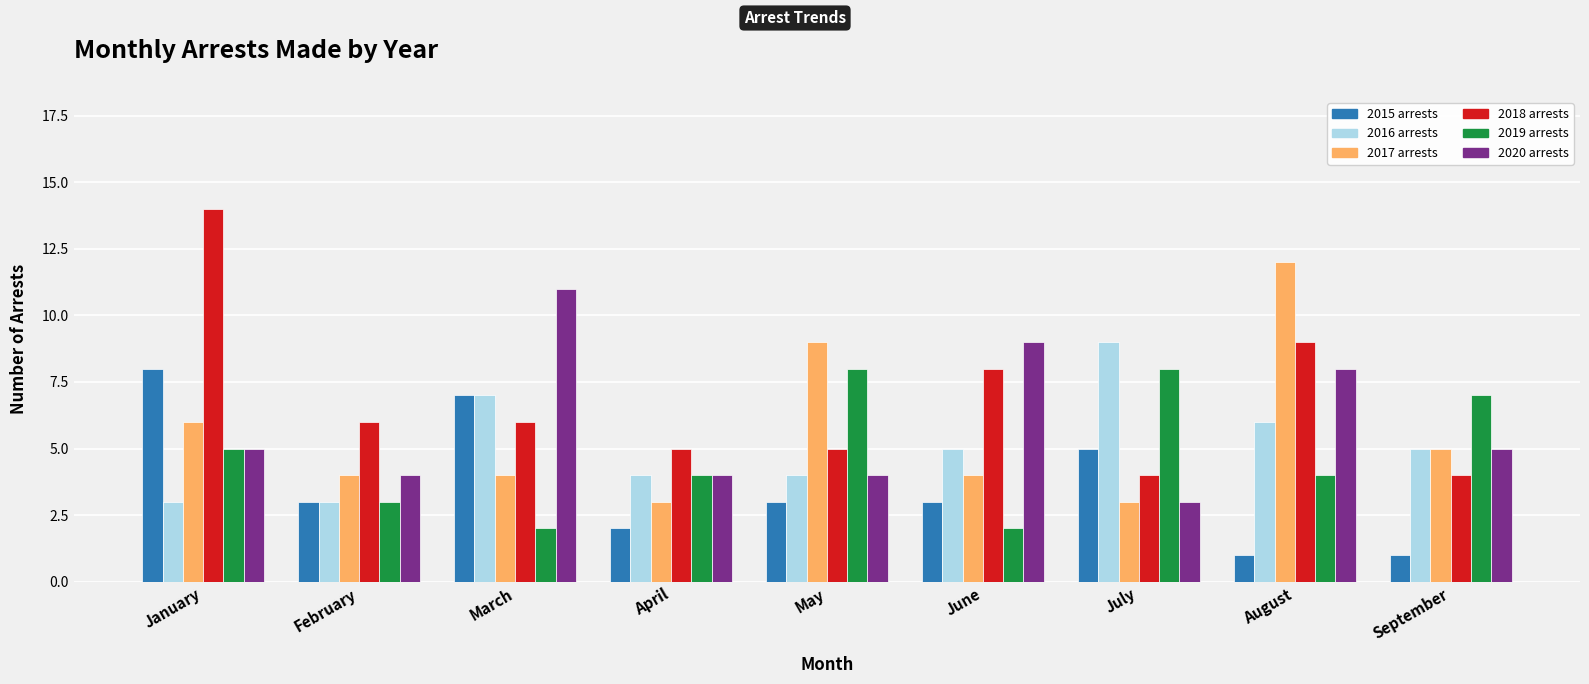

What is the minimum value for 2019 arrests?

2